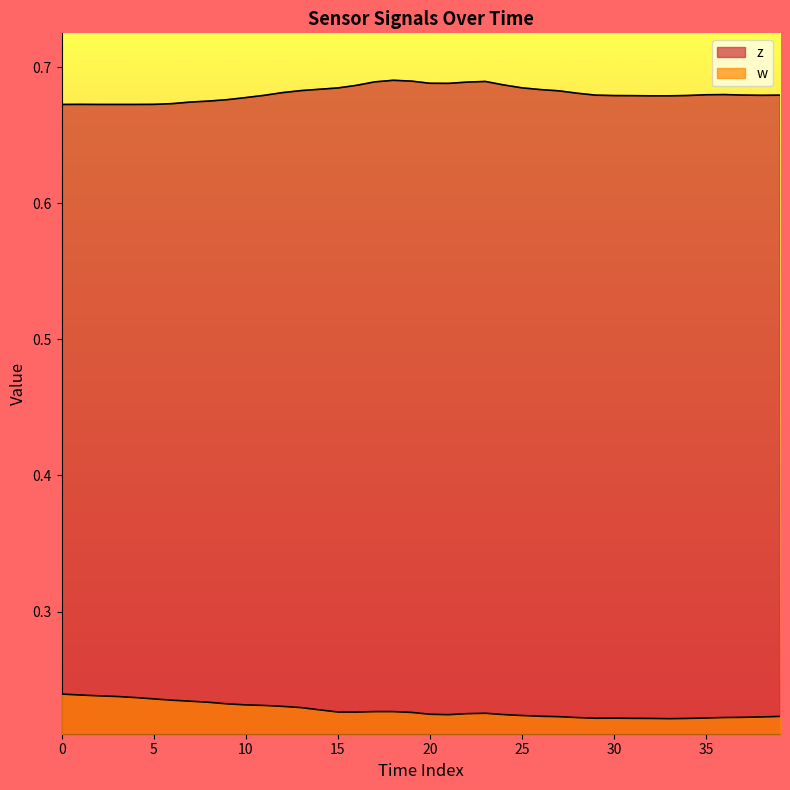

Does the chart display data point markers on the line(s)?

No